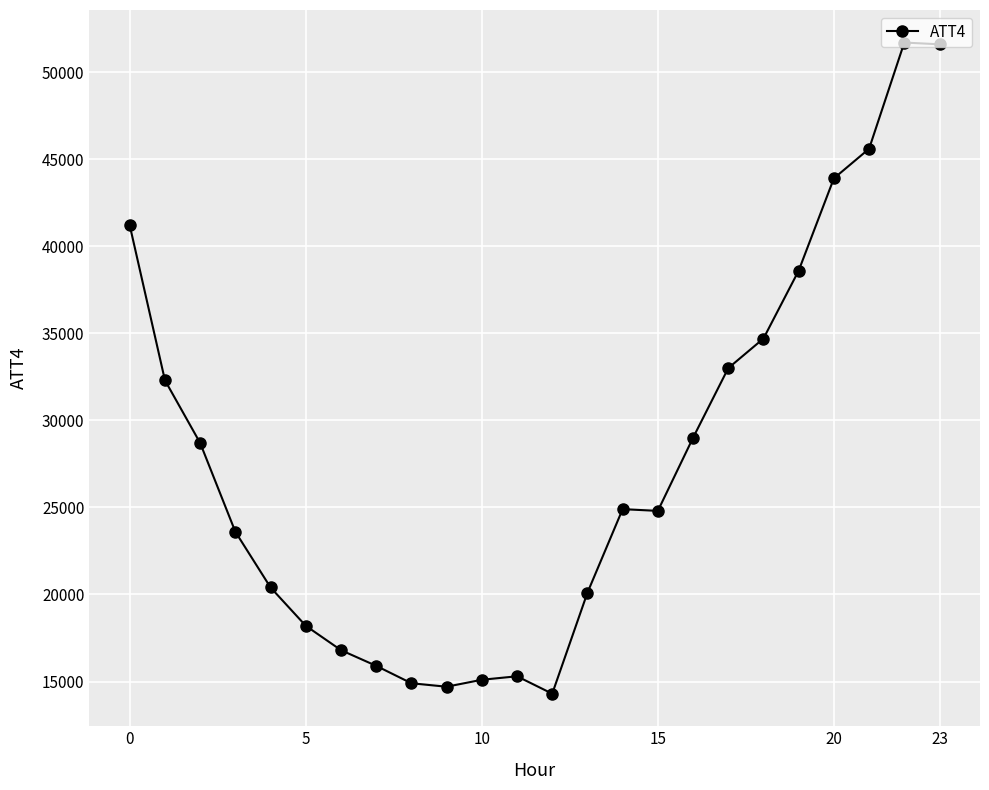

What is the greatest value displayed?

51700